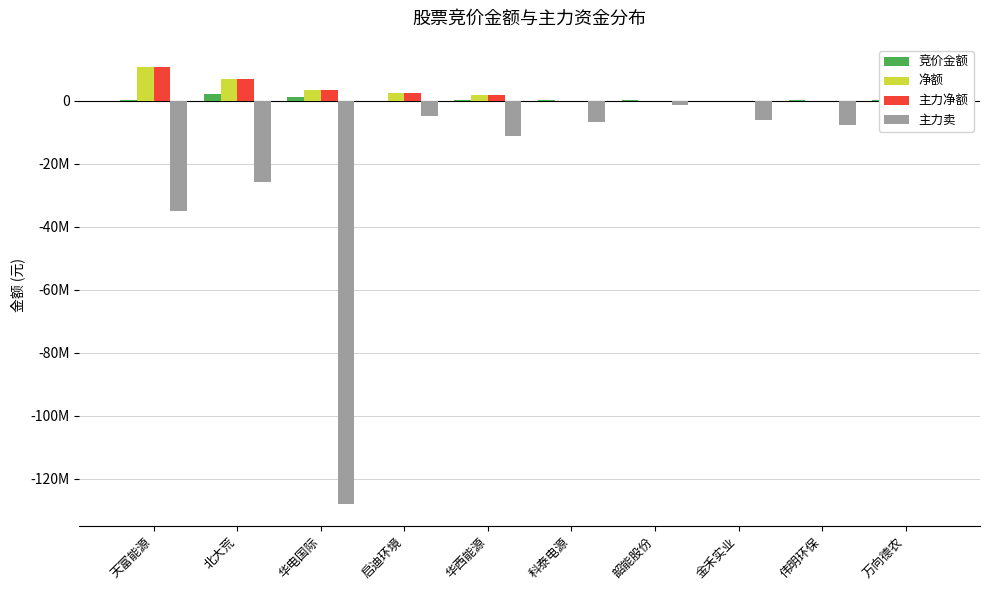

What is the approximate value of 竞价金额 at 科泰电源, to the nearest 10?

228380